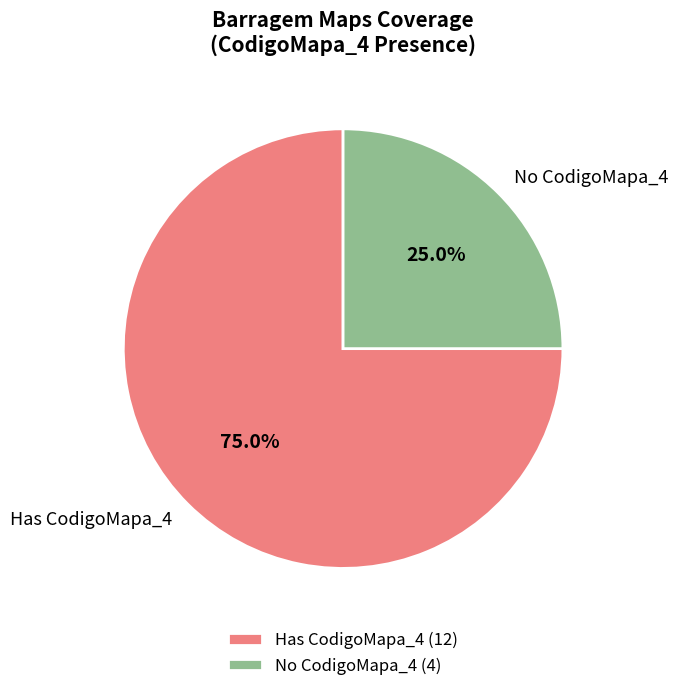

To the nearest percent, what is the average slice percentage?

50%